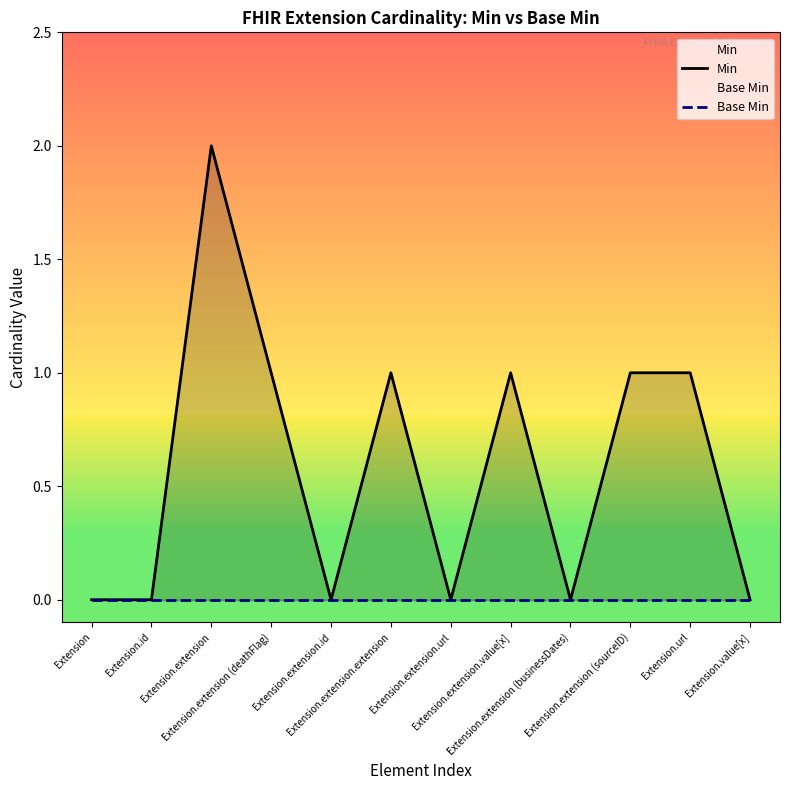

Is it true that Min equals 0 at Extension.id?

True